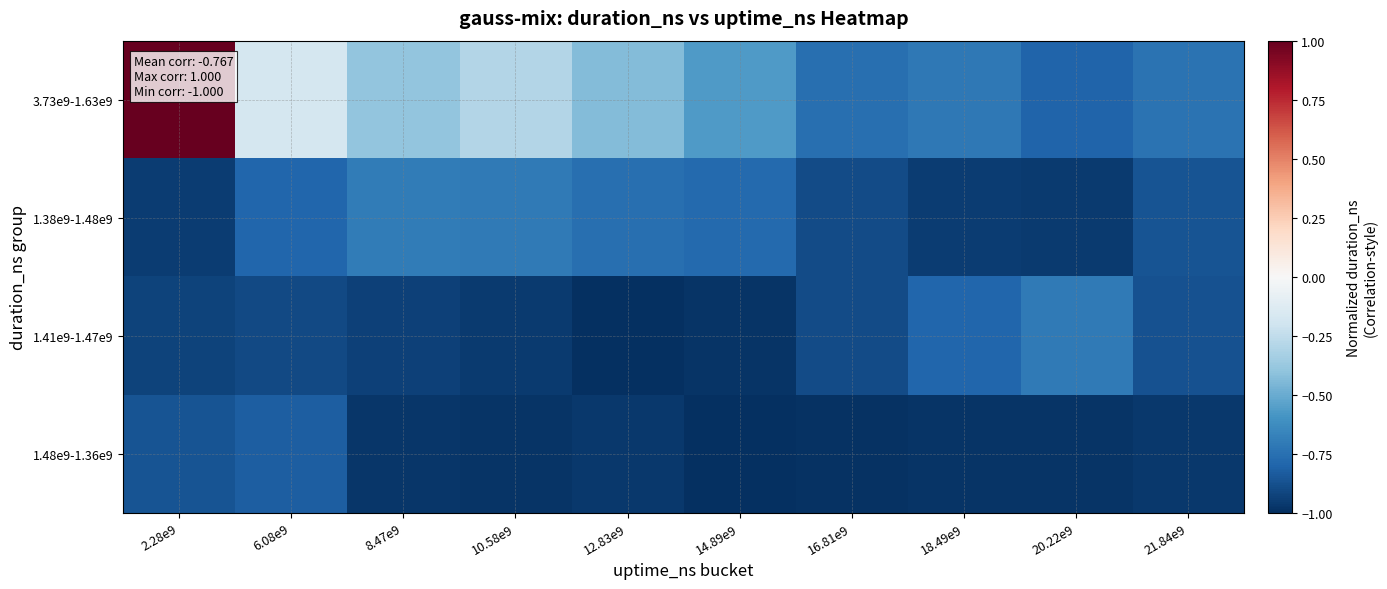

Which series has the largest range (max minus min)?

3.73e9-1.63e9